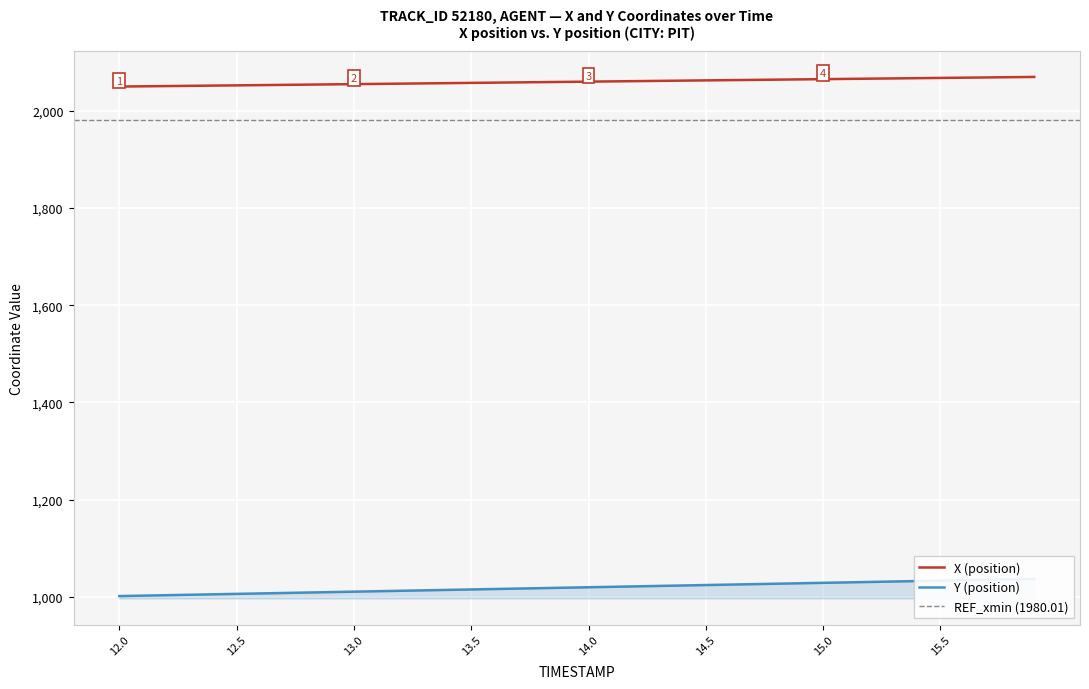

Which label corresponds to the smallest value in the chart?

12.0